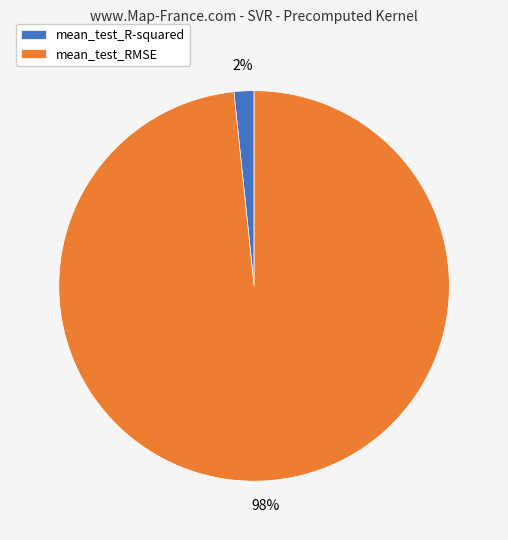

True or false: mean_test_RMSE accounts for 98% of the total.

True